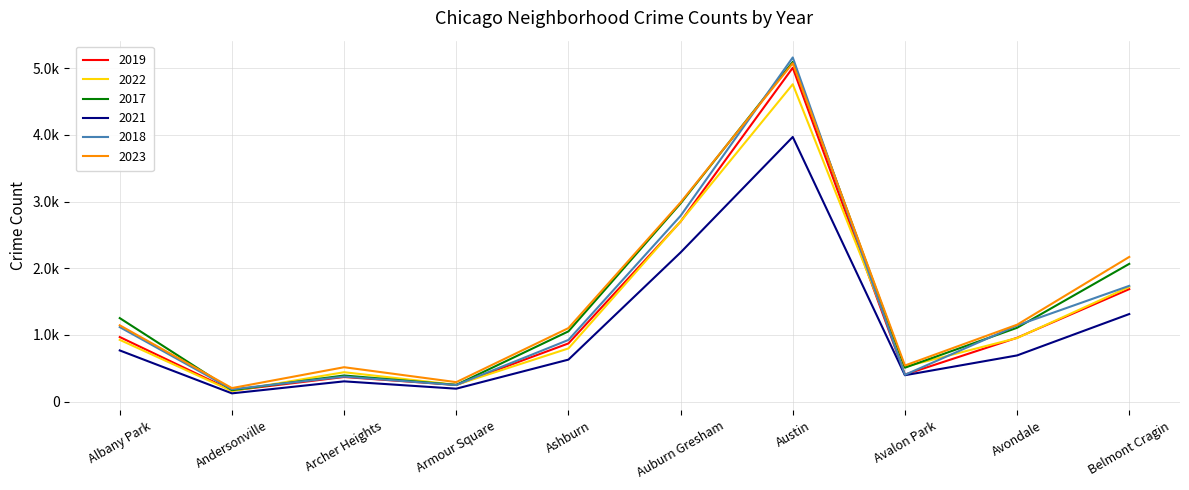

Does the chart have visible grid lines?

Yes